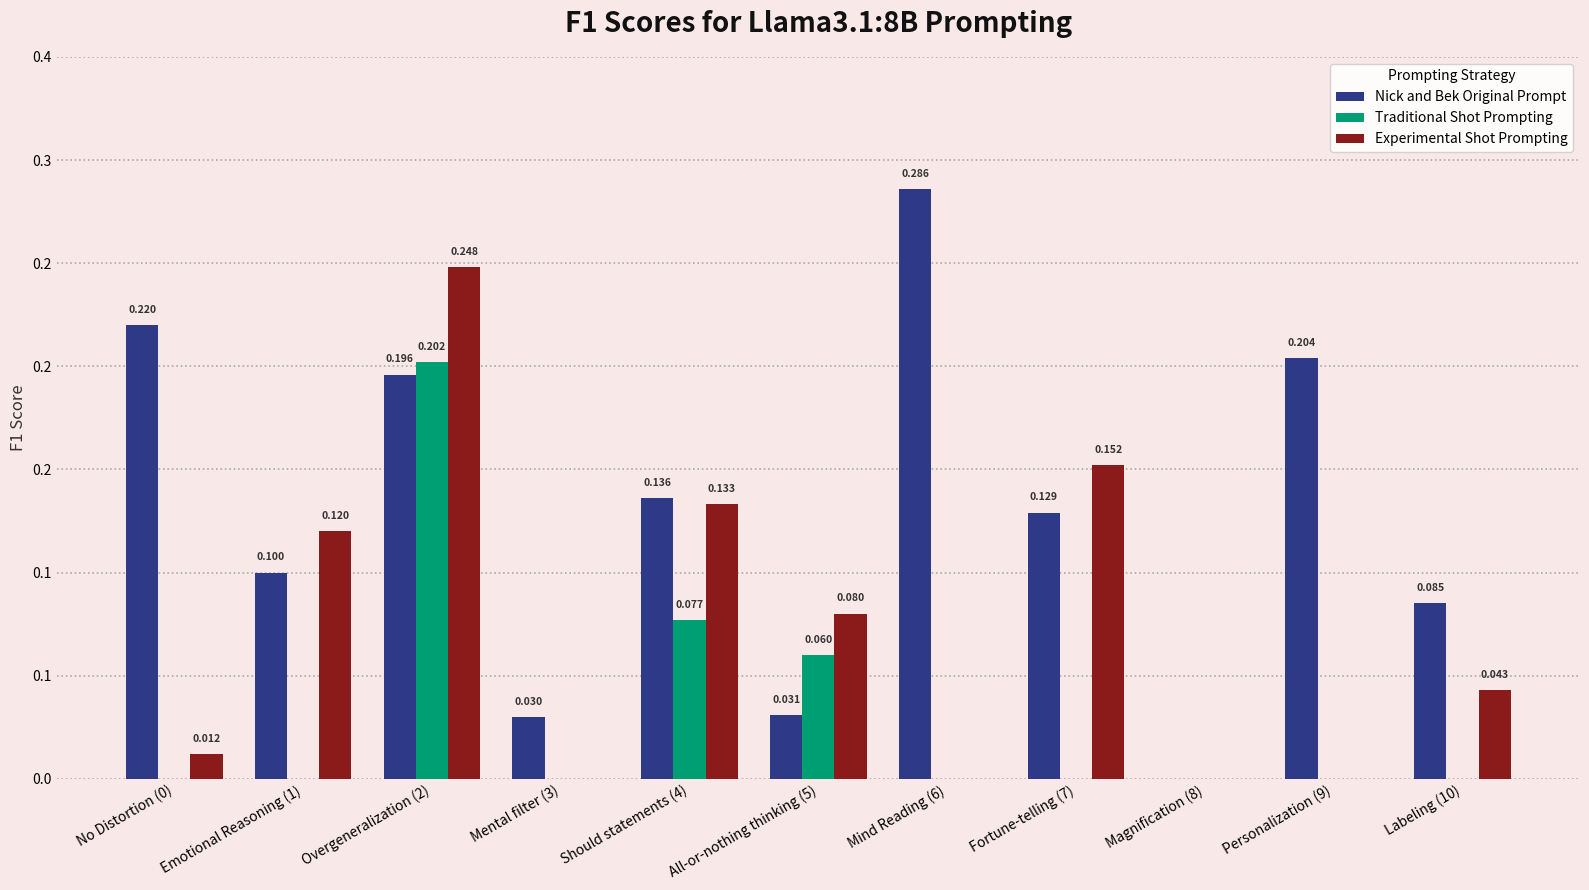

What are all the series names shown in the legend?

Nick and Bek Original Prompt, Traditional Shot Prompting, Experimental Shot Prompting